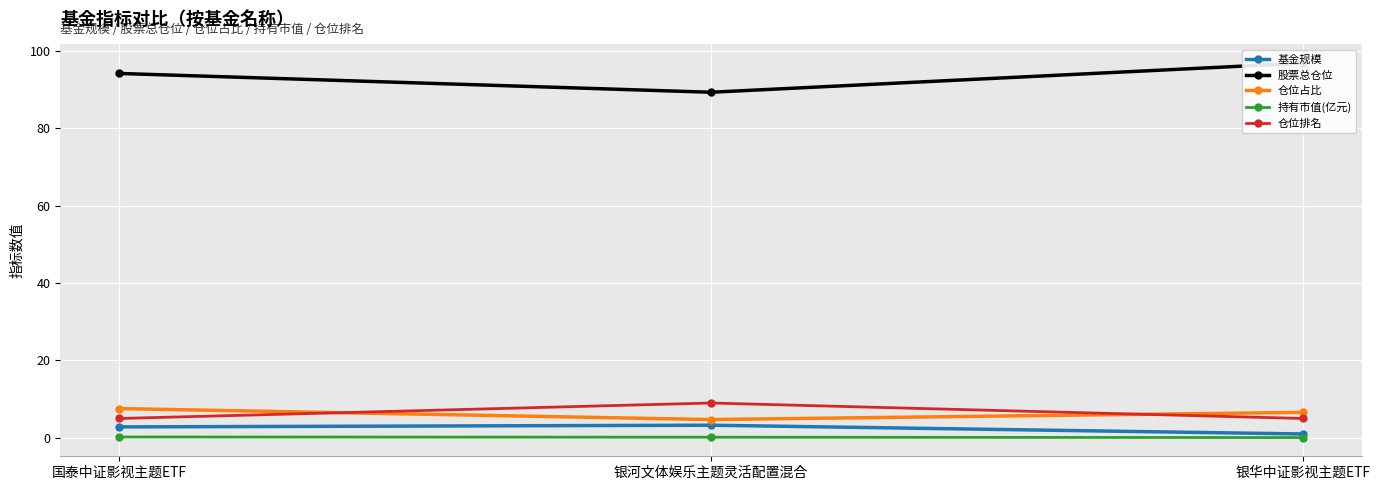

How many lines are shown in the chart?

5